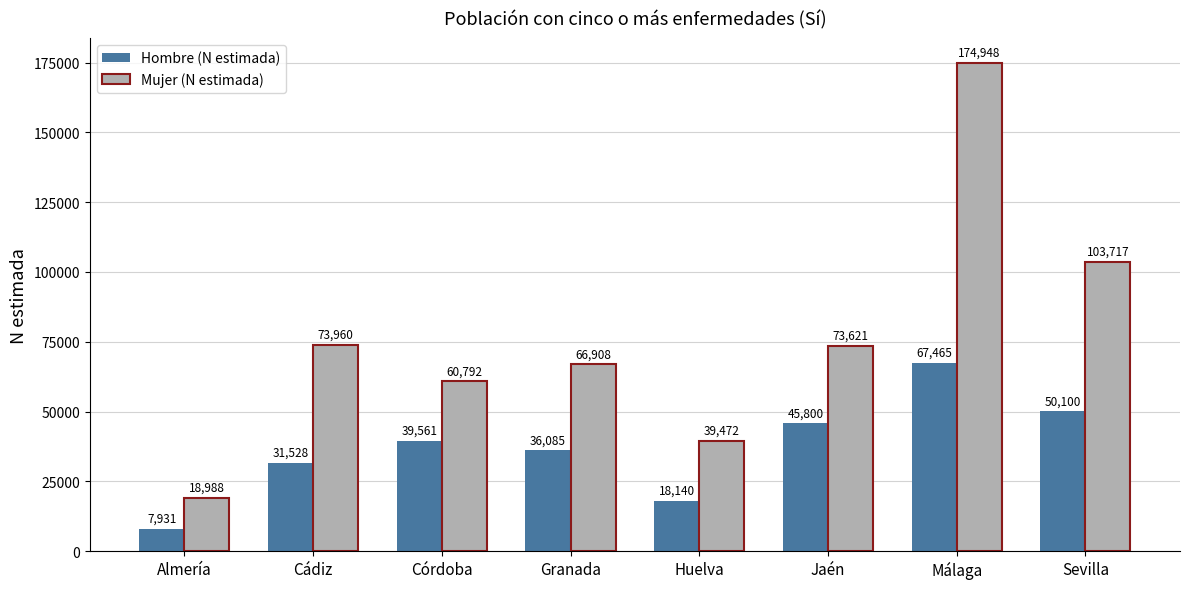

Reading left to right, extract all data points from this chart.

Hombre (N estimada): Almería=7931	Cádiz=31528	Córdoba=39561	Granada=36085	Huelva=18140	Jaén=45800	Málaga=67465	Sevilla=50100
Mujer (N estimada): Almería=18988	Cádiz=73960	Córdoba=60792	Granada=66908	Huelva=39472	Jaén=73621	Málaga=174948	Sevilla=103717